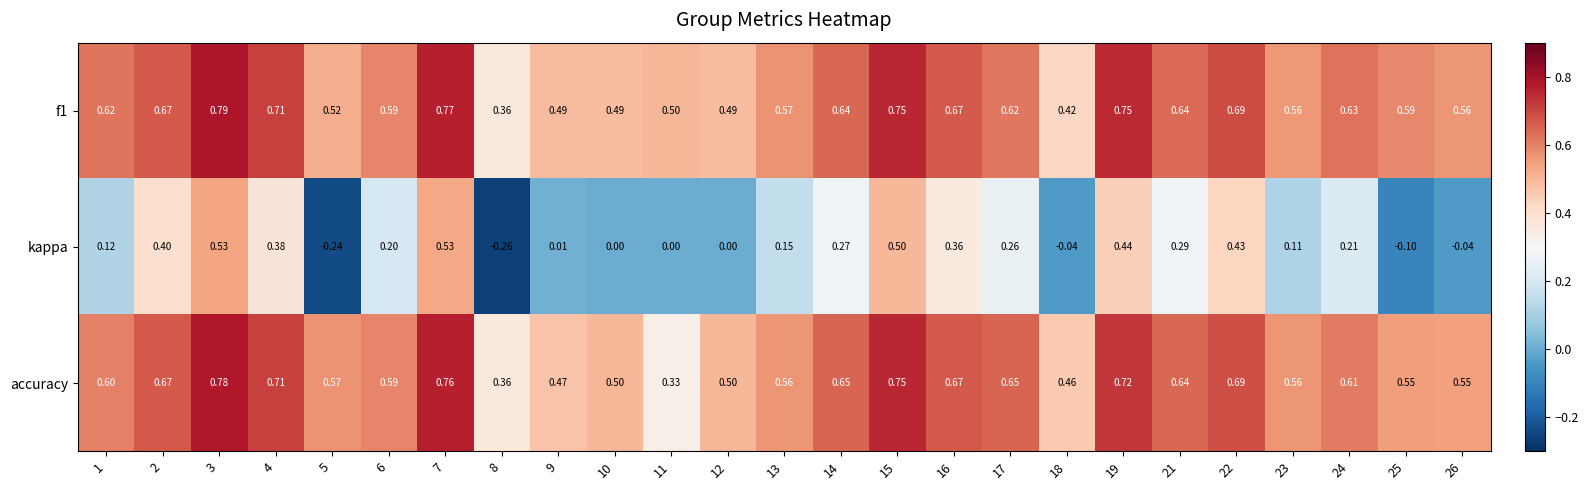

Which series changed the most between 12 and 19?

kappa